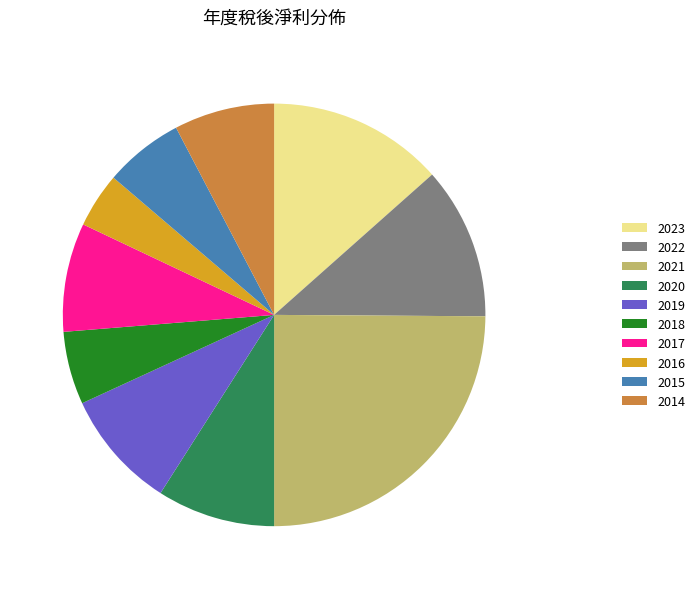

Do 2017 and 2020 together represent more than half of the pie?

No